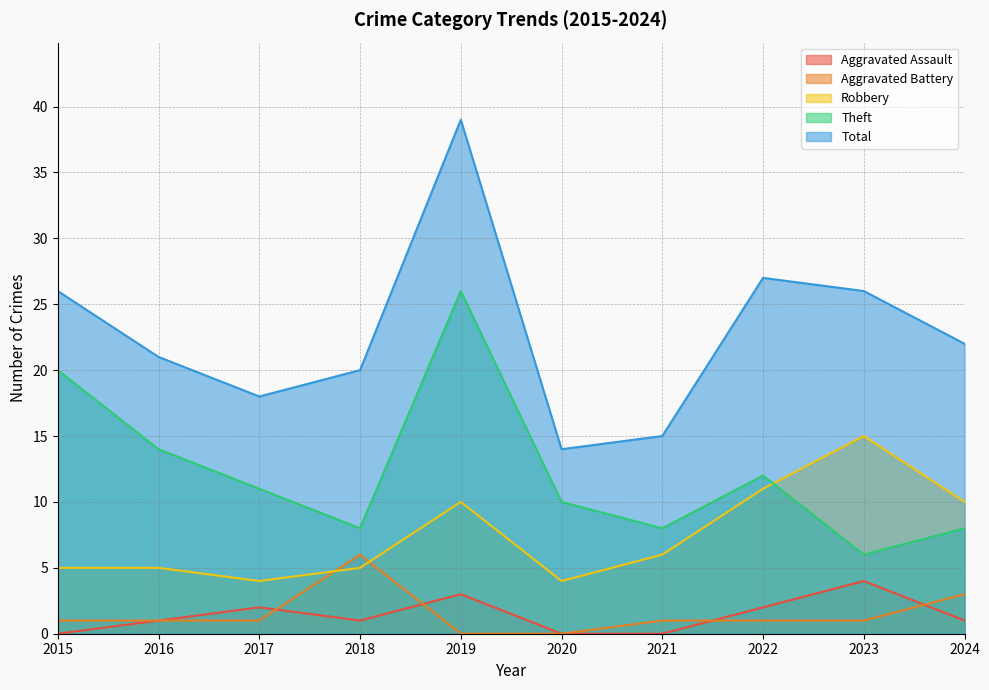

Which series has the largest range (max minus min)?

Total